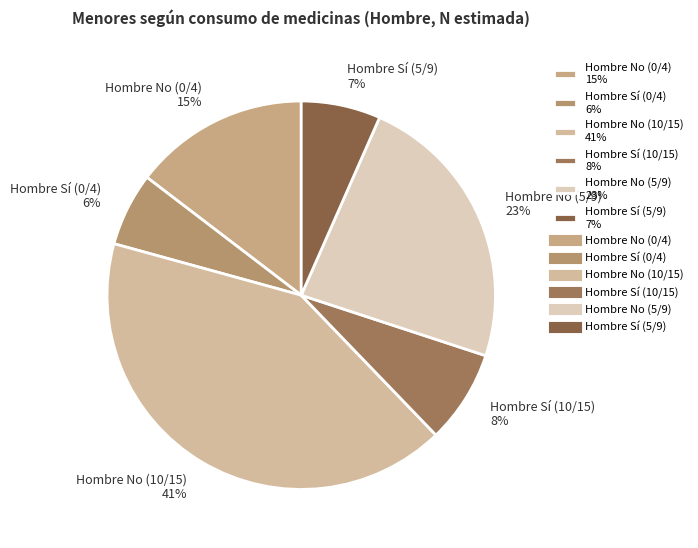

Between Hombre Sí (10/15) 8% and Hombre No (10/15) 41%, which is larger?

Hombre No (10/15) 41%